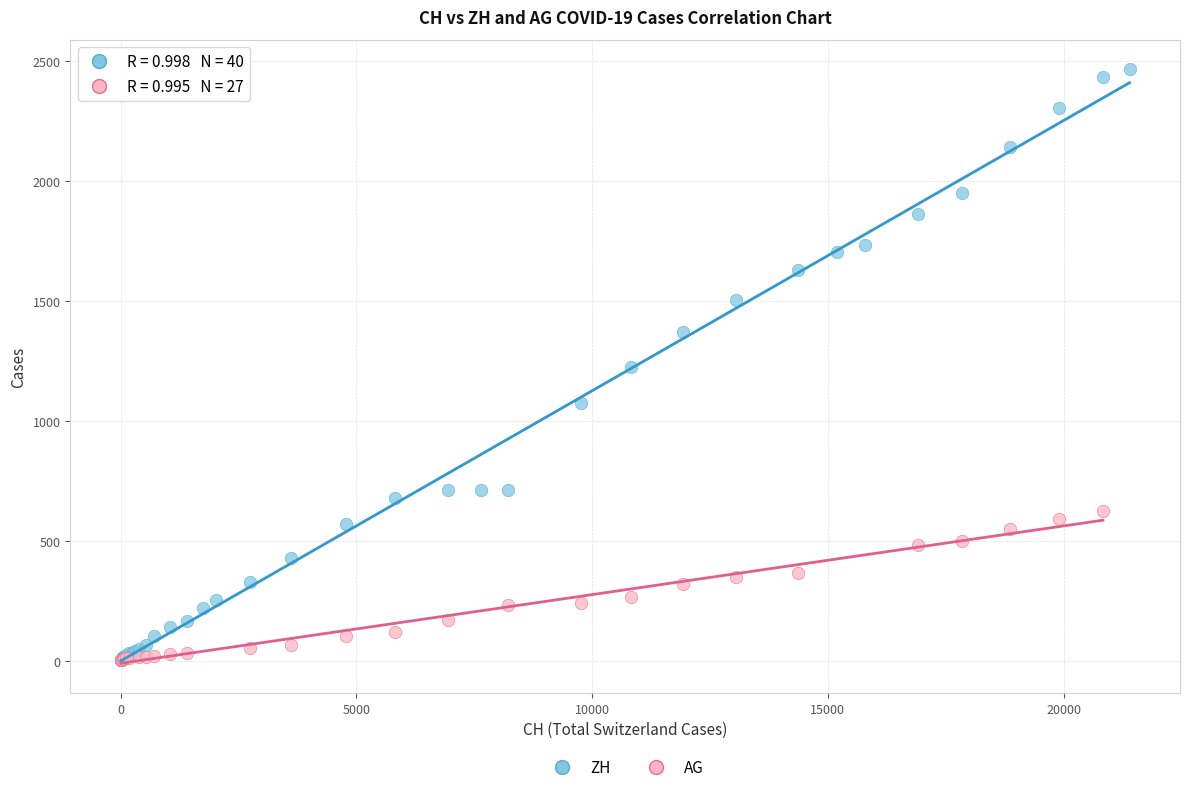

Which series has the widest spread of Y values?

ZH